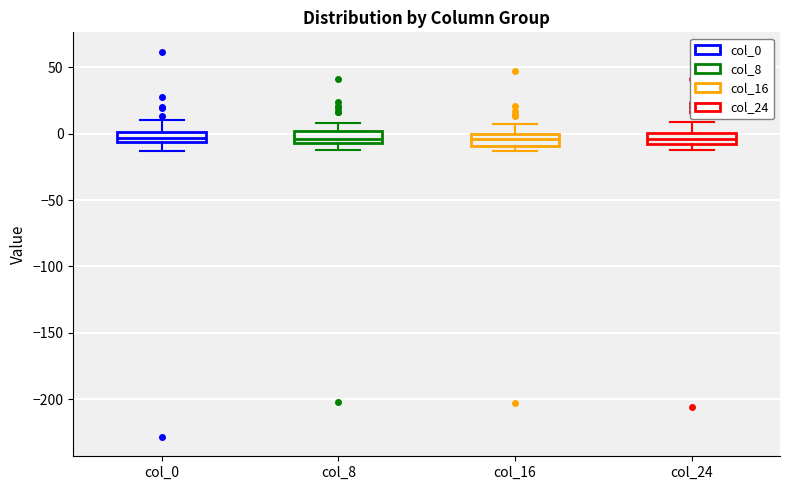

Where does the median line of the box for col_16 sit on the y-axis? The values are not printed on the chart, so give them approximately, as read against the axis.

-5